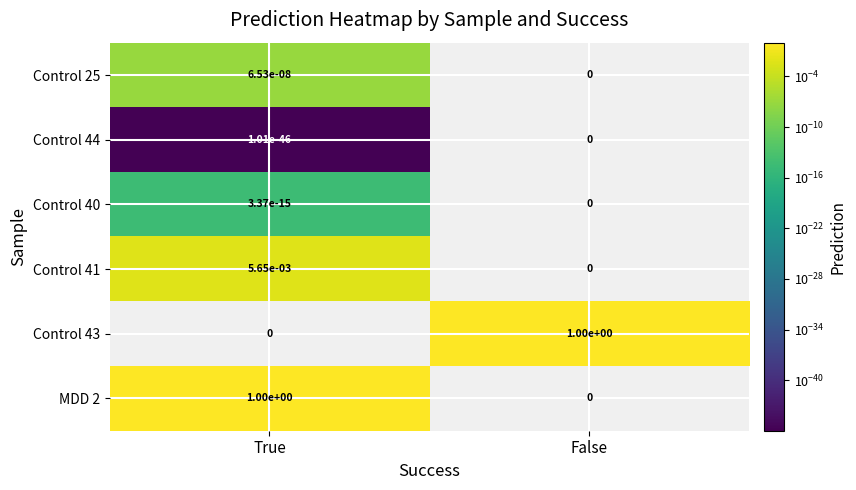

Rank the categories by MDD 2 value from lowest to highest.

False, True